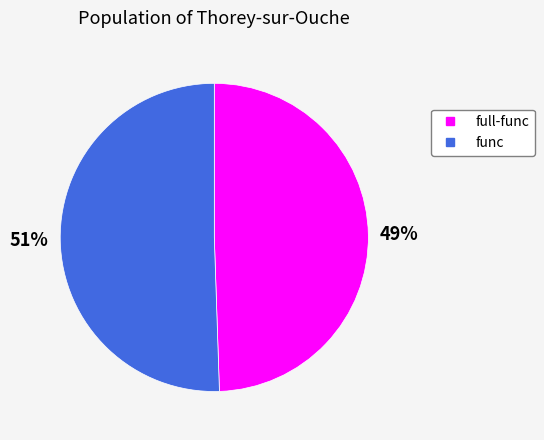

Is the sum of func and full-func greater than half?

Yes